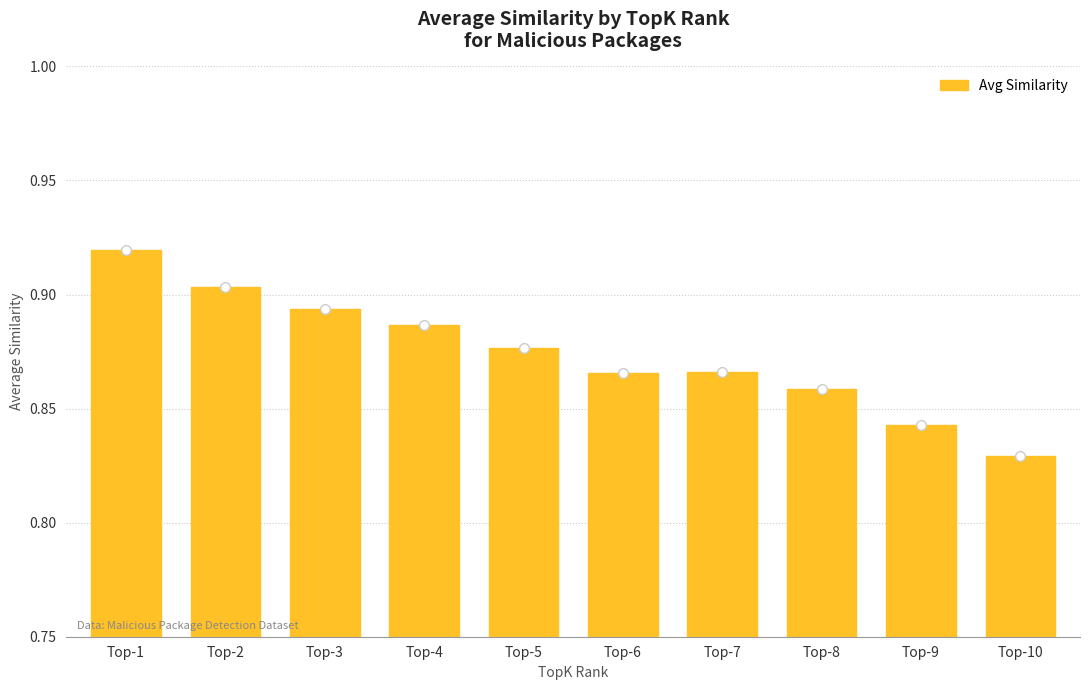

Which category has the highest value across all series?

Top-1